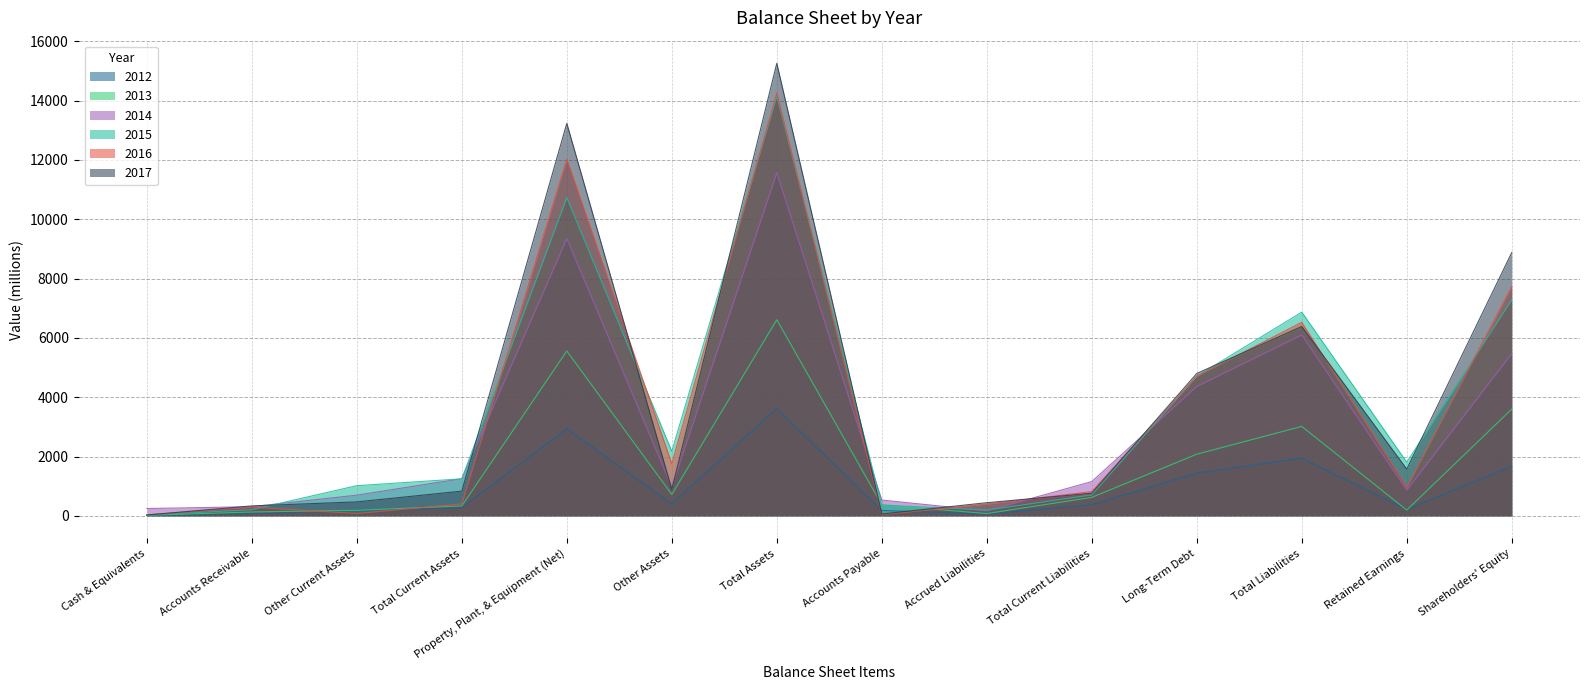

Between Accrued Liabilities and Shareholders' Equity, which series saw the biggest shift?

2017